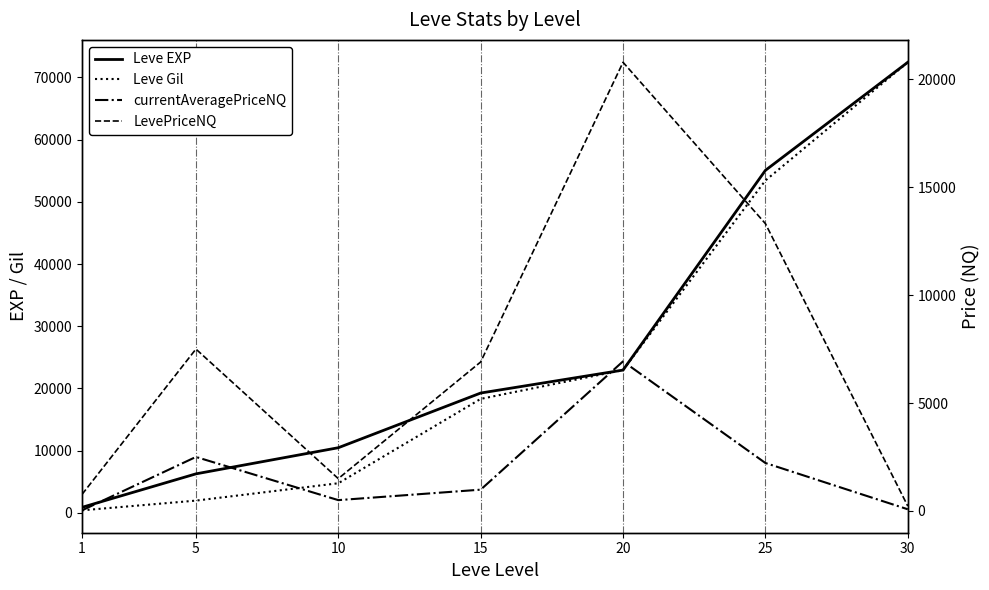

Which category has the highest value in the Leve Gil series?

30